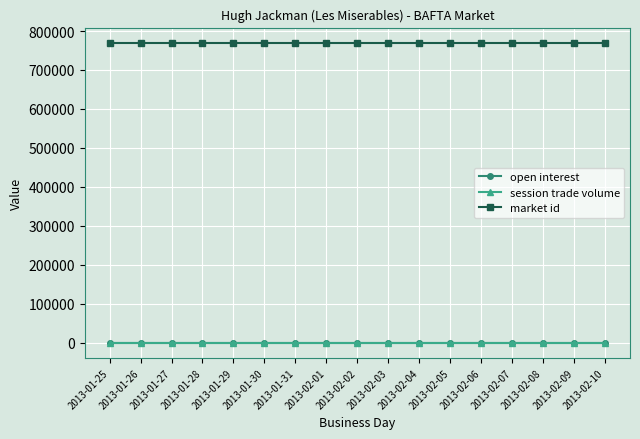

What position from the left is 2013-02-01?

8